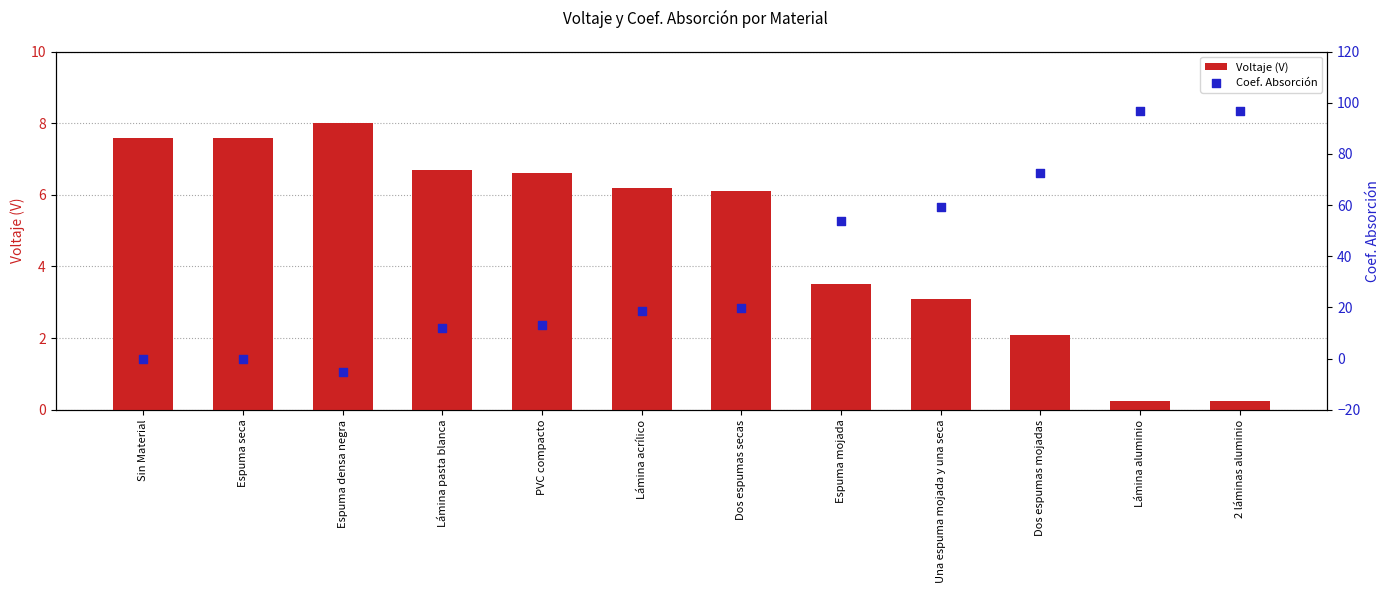

Which series reaches the minimum Y coordinate?

Coef. Absorción